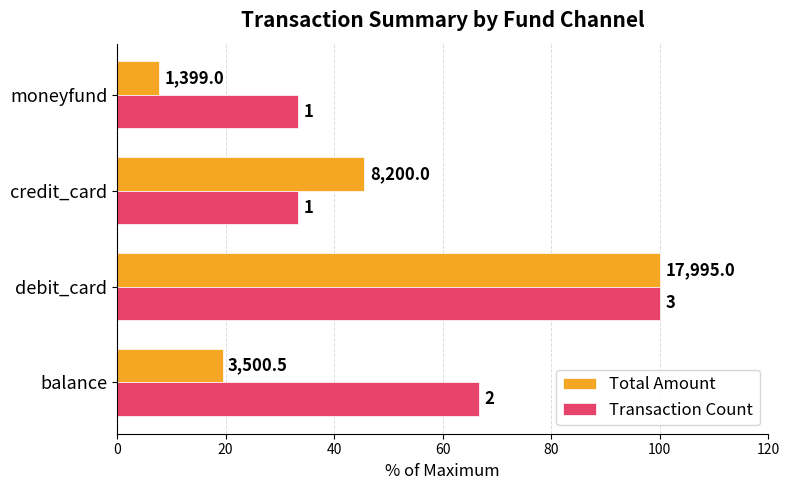

What are all the series names shown in the legend?

Total Amount, Transaction Count